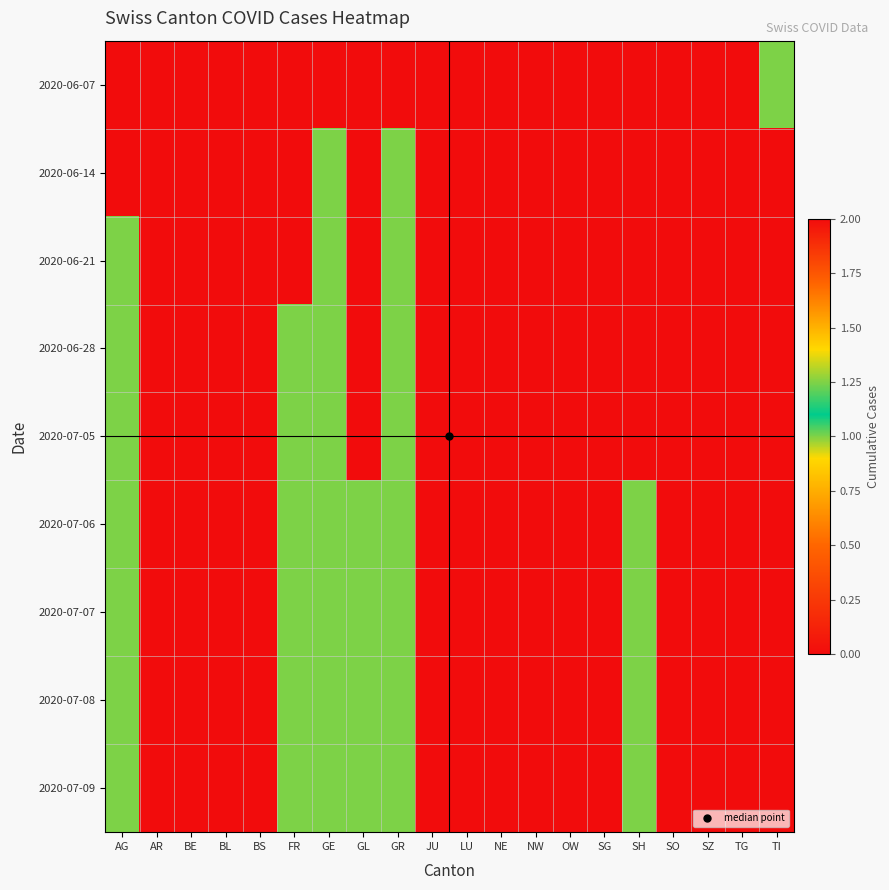

Between NW and TG, which series saw the biggest shift?

2020-06-07